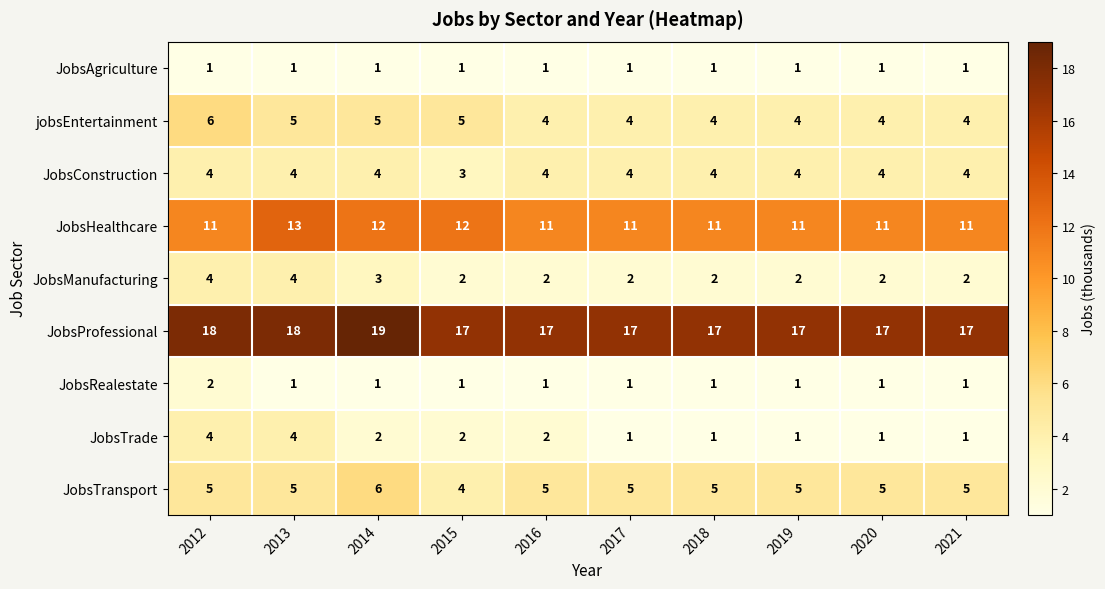

Between 2014 and 2017, which series saw the biggest shift?

JobsProfessional